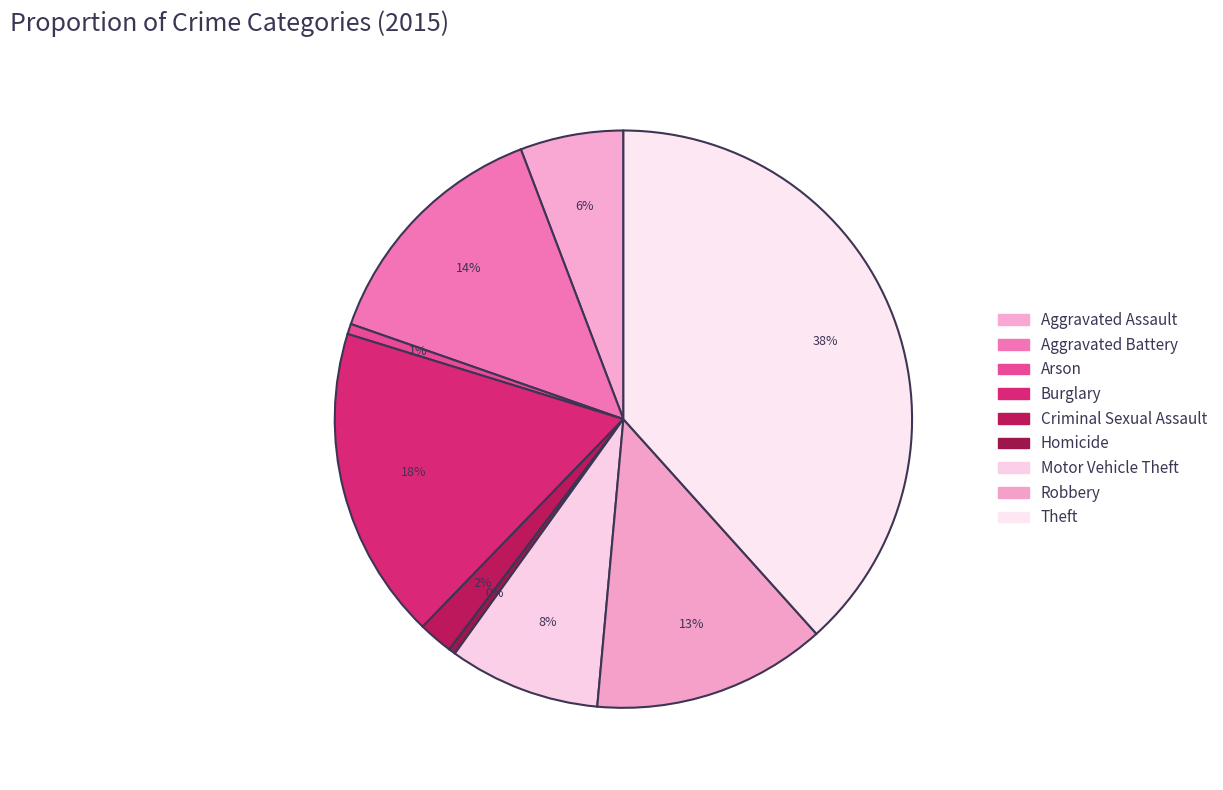

Count the number of slices in the pie.

9